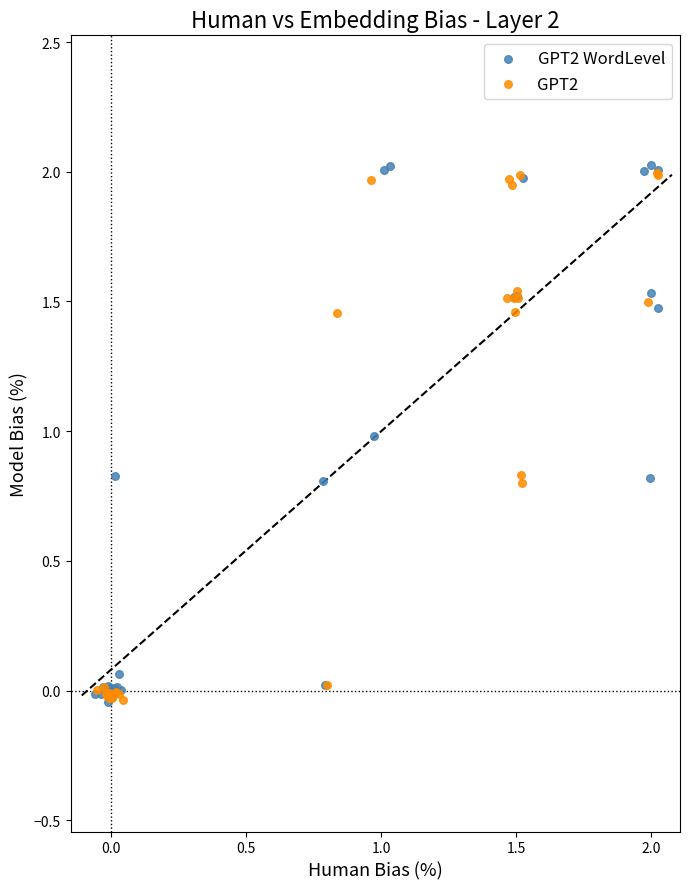

Which series has the largest Y range (max minus min)?

GPT2 WordLevel